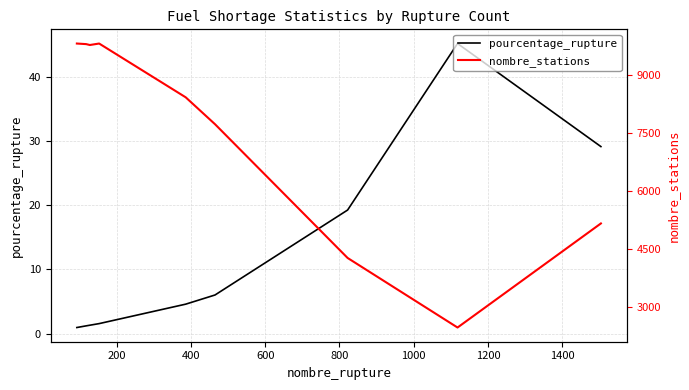

What is the value of the pourcentage_rupture point at the 3rd from the left?

1.3